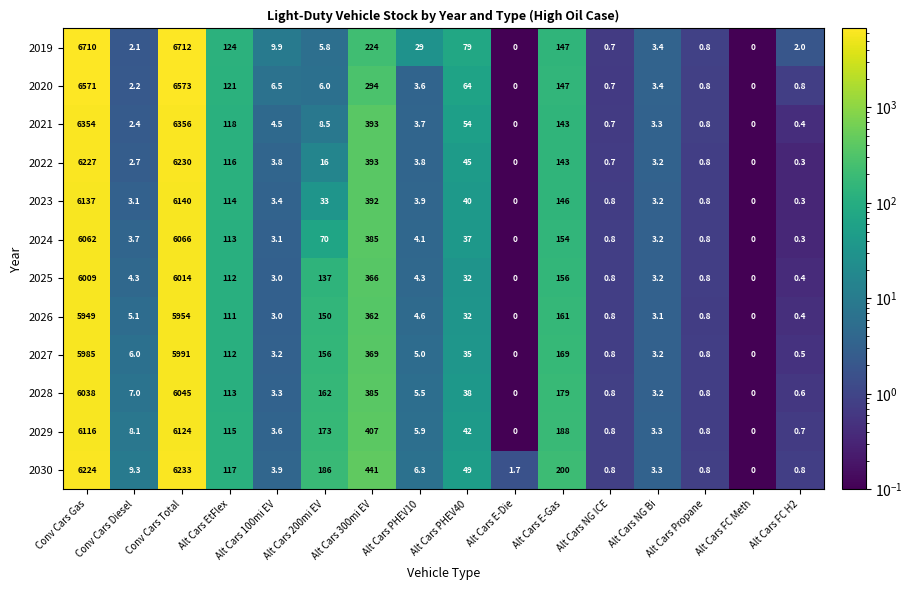

What is the average value of the 2023 series?

813.6